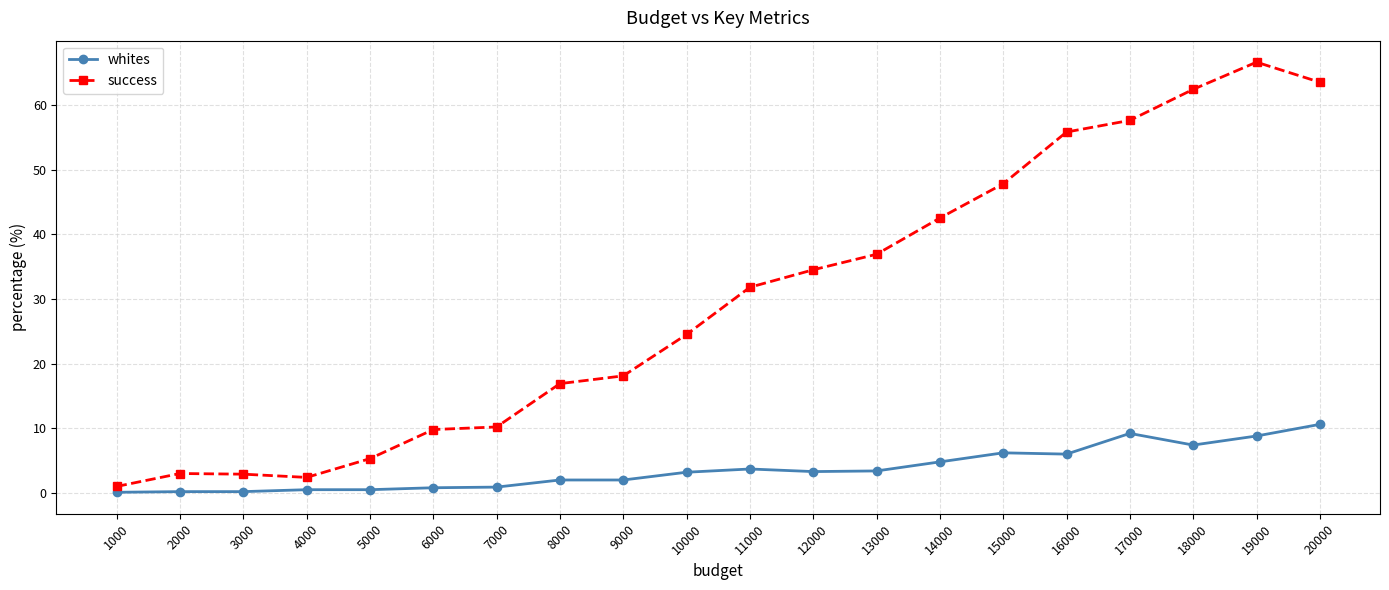

How many categories are shown in the chart?

20